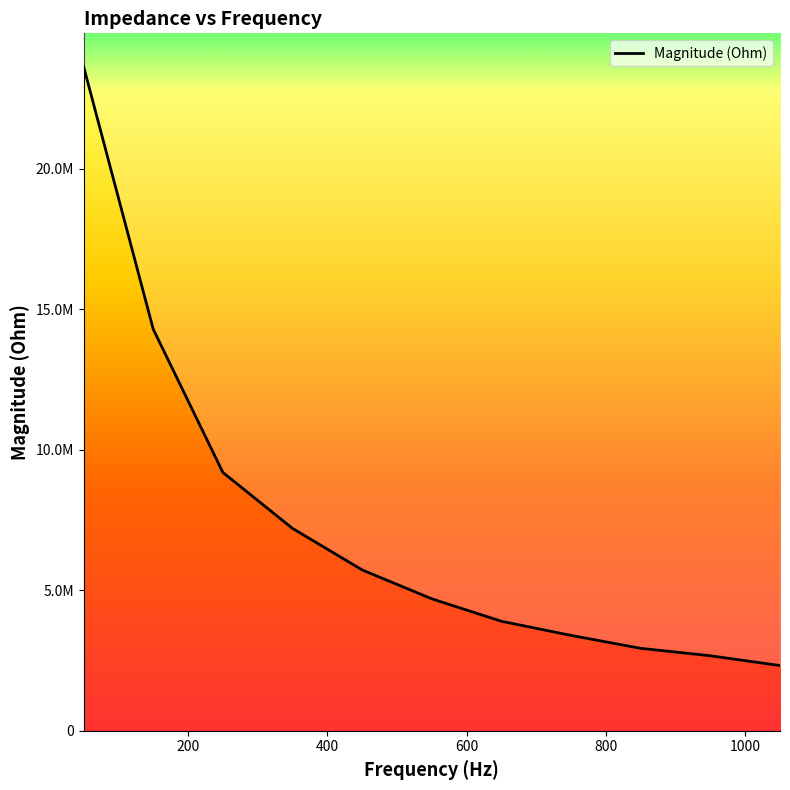

Is this an area chart (filled region under the line)?

No